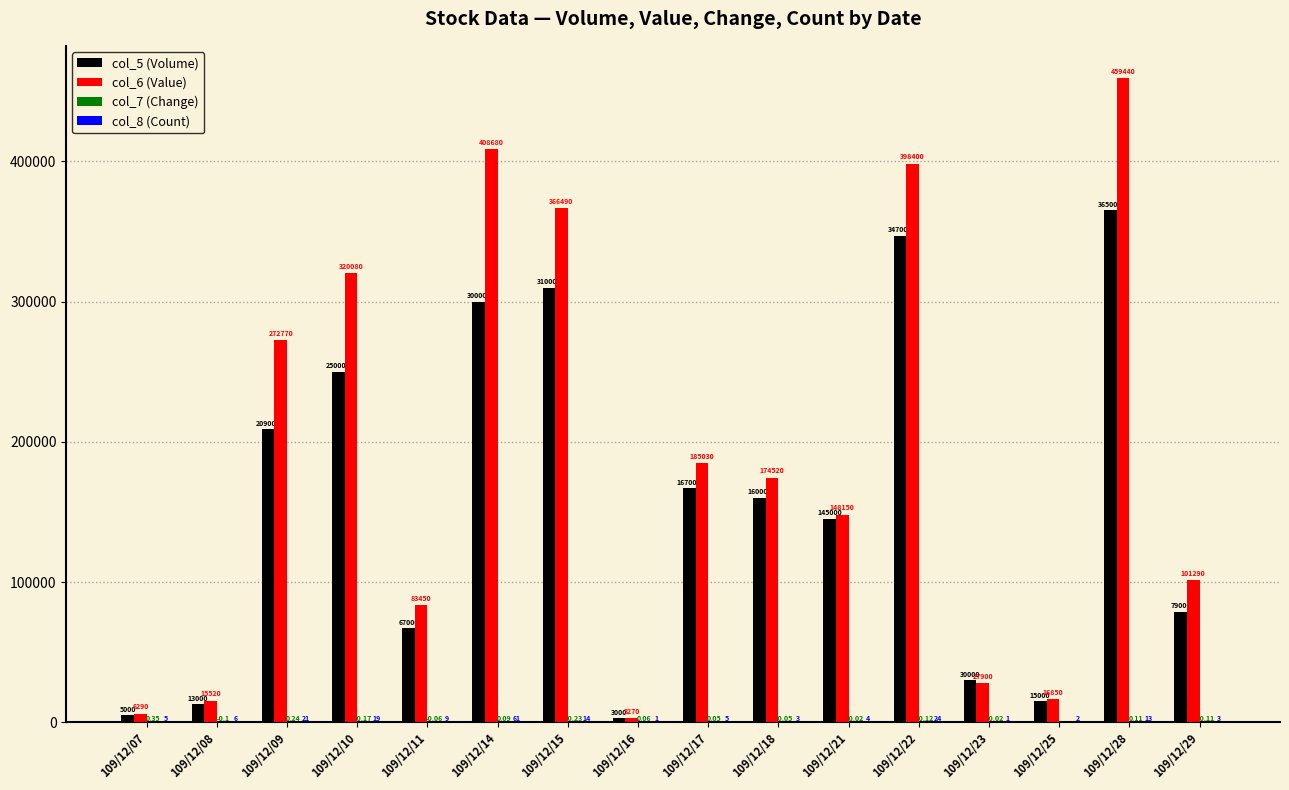

What is the spread (max minus min) of values at 109/12/21?

148150.0